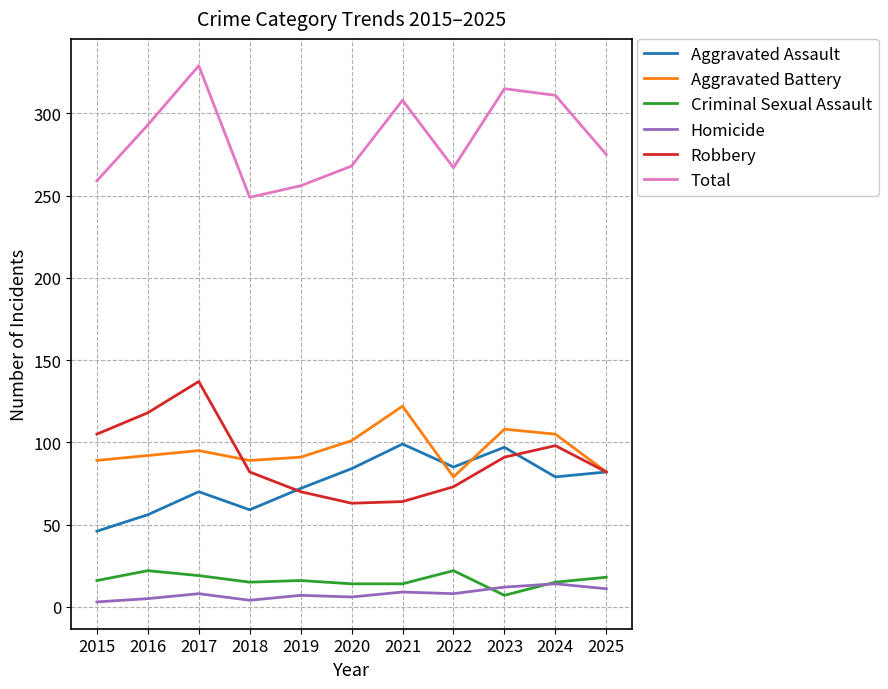

True or false: Criminal Sexual Assault and Homicide intersect in this chart.

True